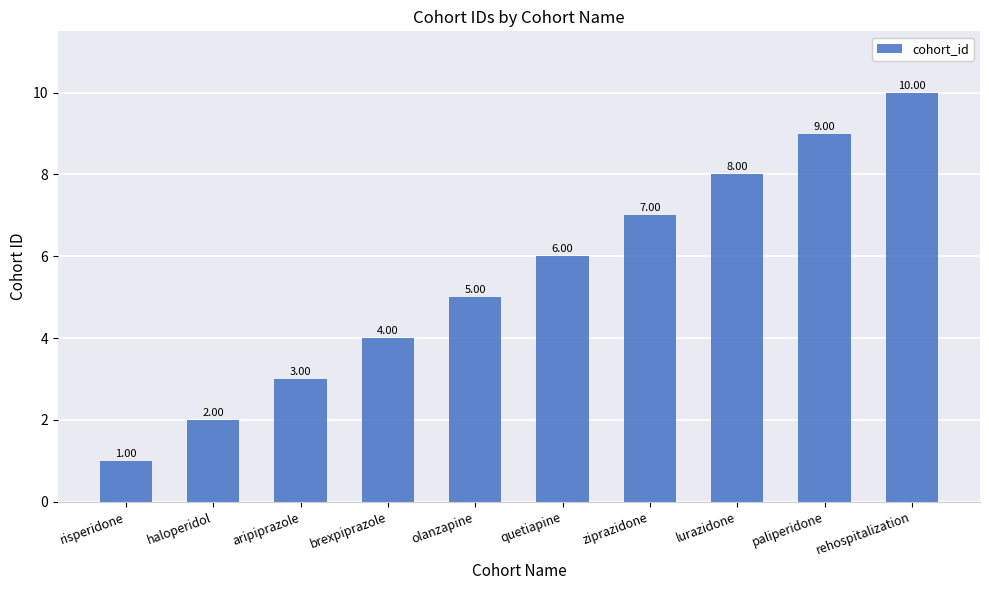

At which label is the value closest to 5?

olanzapine